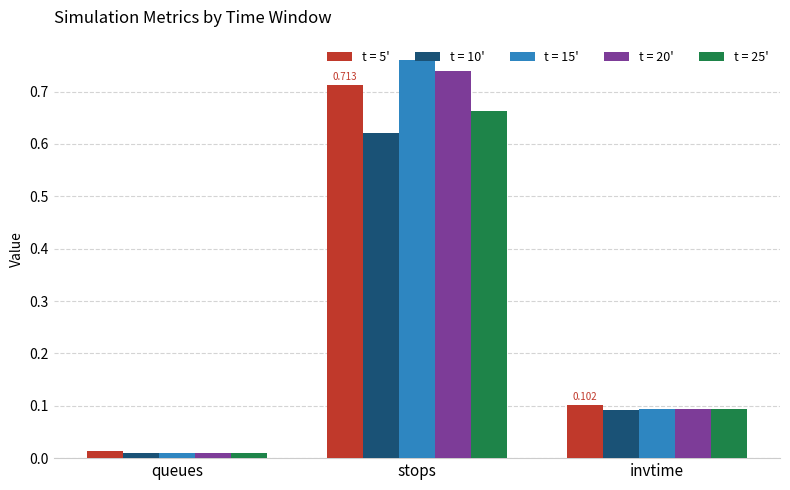

At which category does the chart reach its minimum across all series?

queues